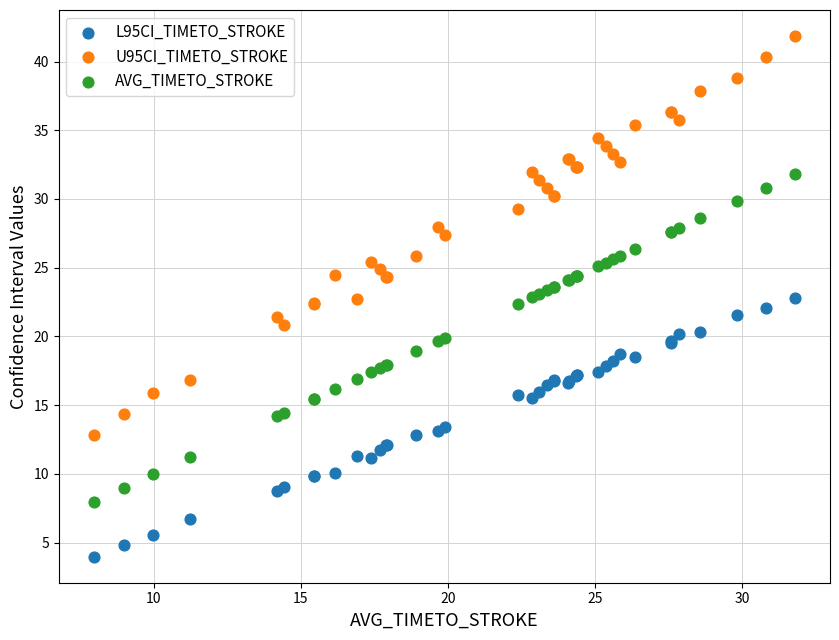

Which series reaches the maximum Y coordinate?

U95CI_TIMETO_STROKE